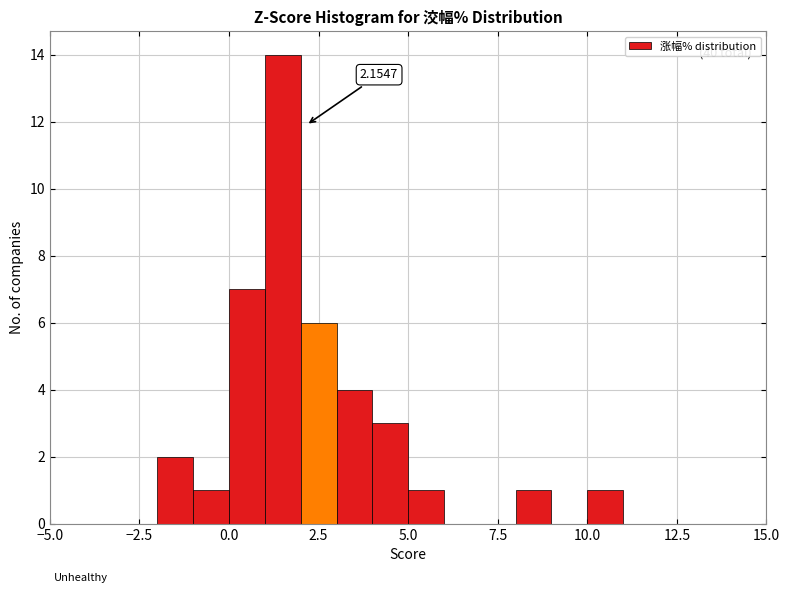

Read against the x-axis, roughly where is the centre of the tallest bar?

1.5